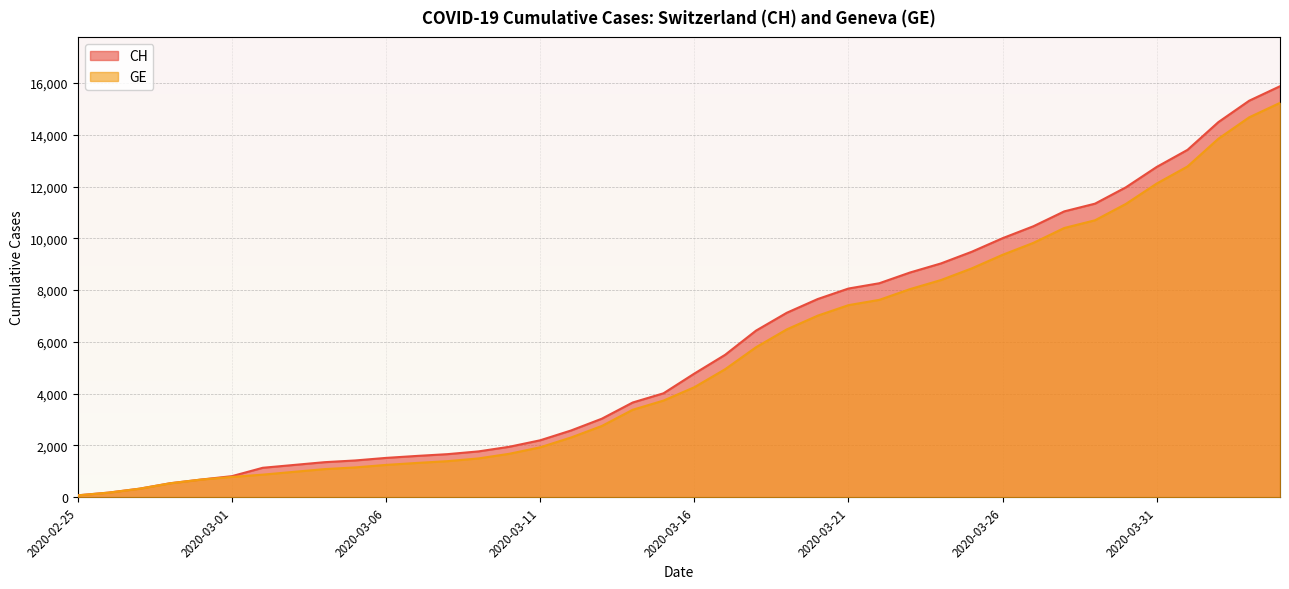

Is the value of CH at 2020-03-12 greater than the value of GE at 2020-03-15?

No